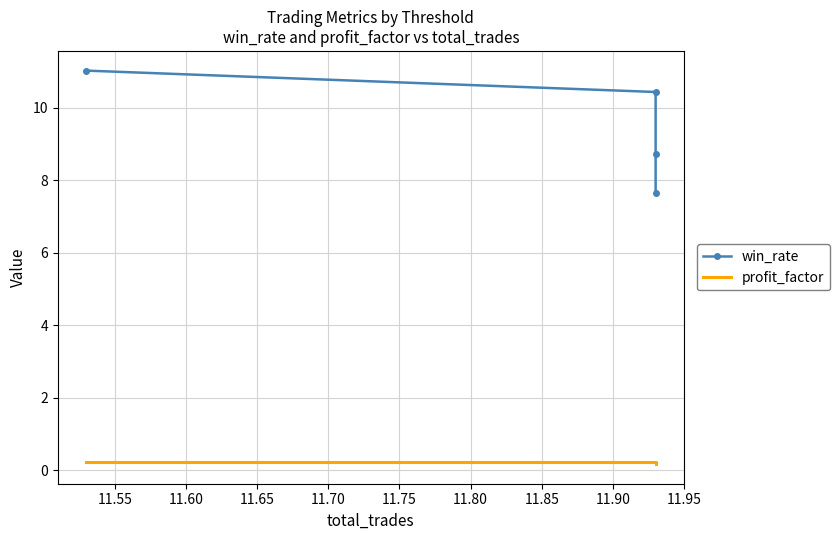

The profit_factor series shows 0.3 at 11.55. True or false?

False